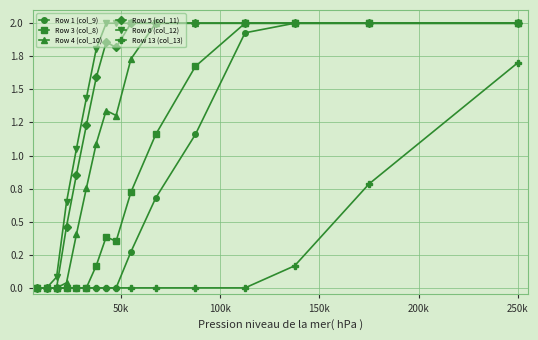

What are all the series names shown in the legend?

Row 1 (col_9), Row 3 (col_8), Row 4 (col_10), Row 5 (col_11), Row 6 (col_12), Row 13 (col_13)